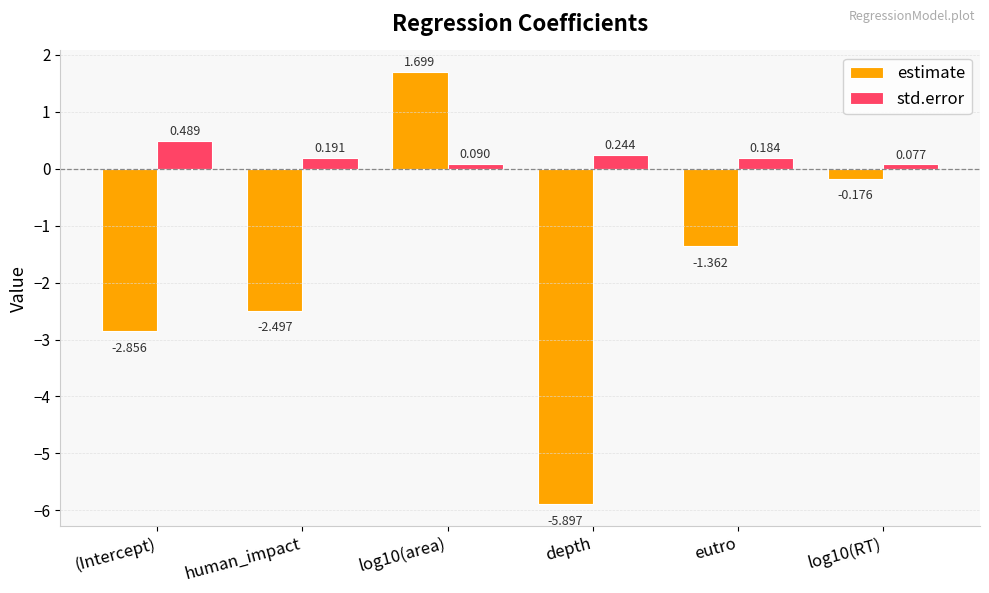

What is the highest value of the estimate series?

1.7